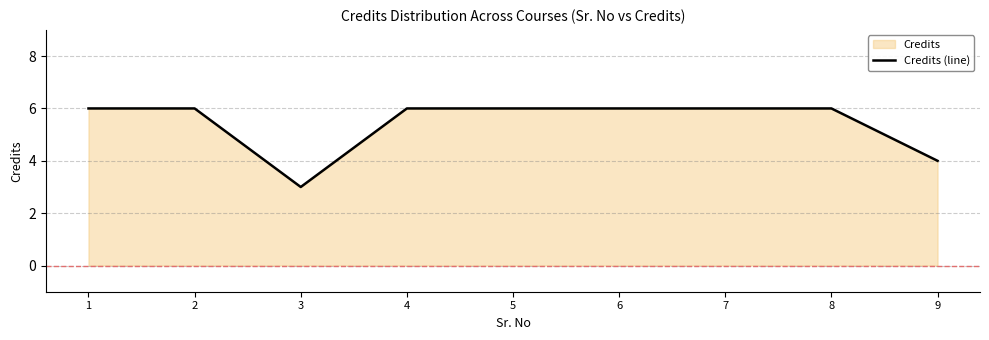

True or false: the data shows 6 at 8.

True